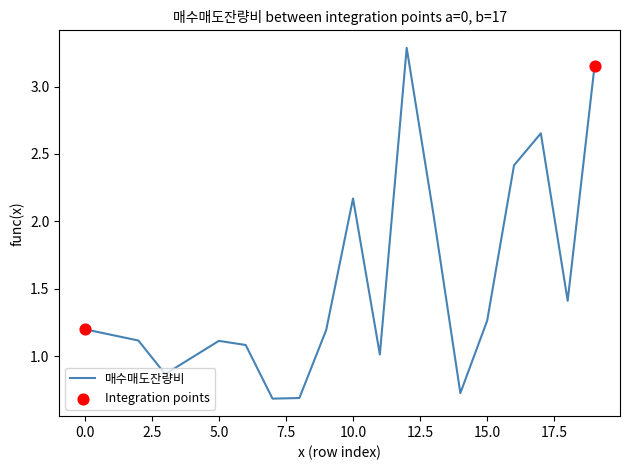

What is the minimum value shown in the chart?

0.7